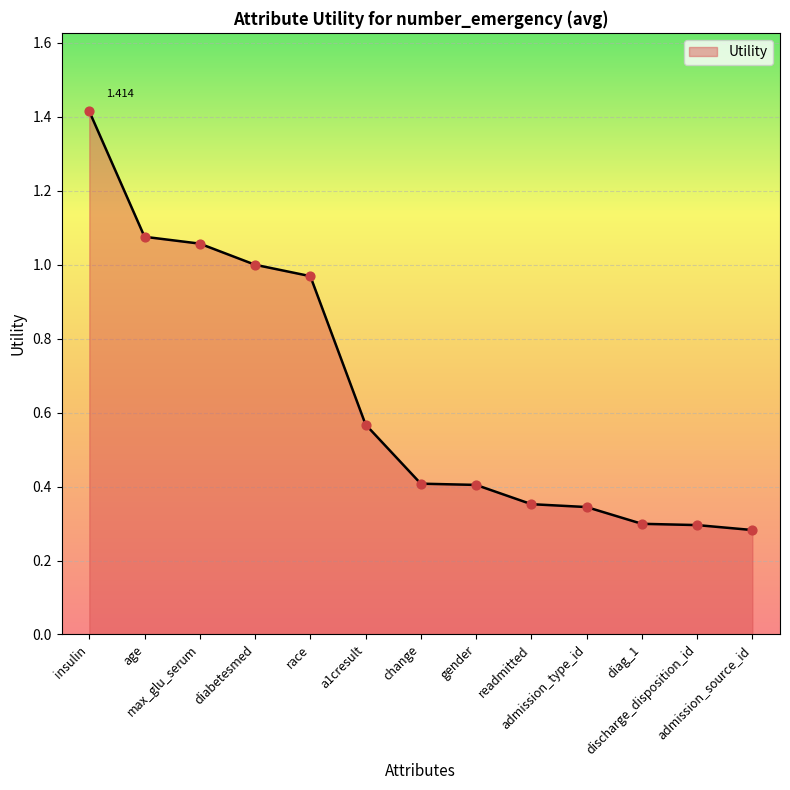

Which has a higher value, insulin or readmitted?

insulin